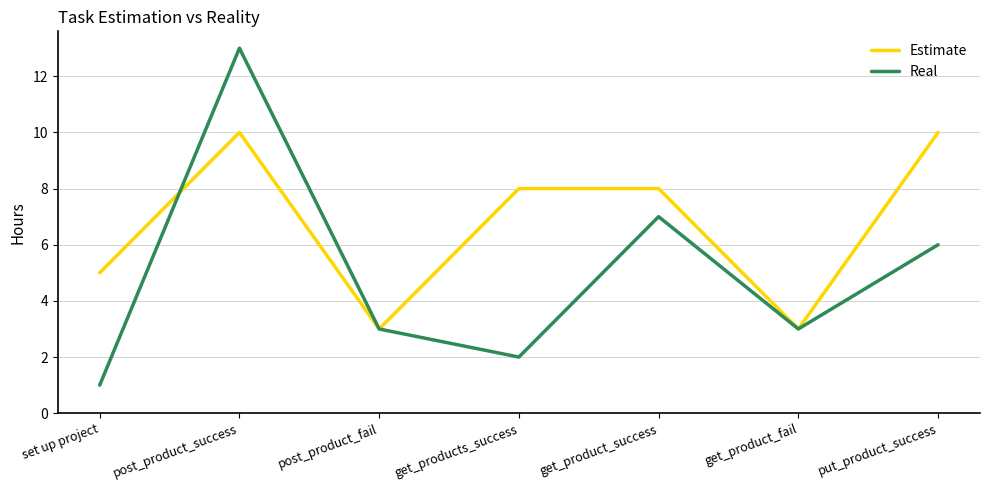

Which series changed the most between set up project and get_products_success?

Estimate